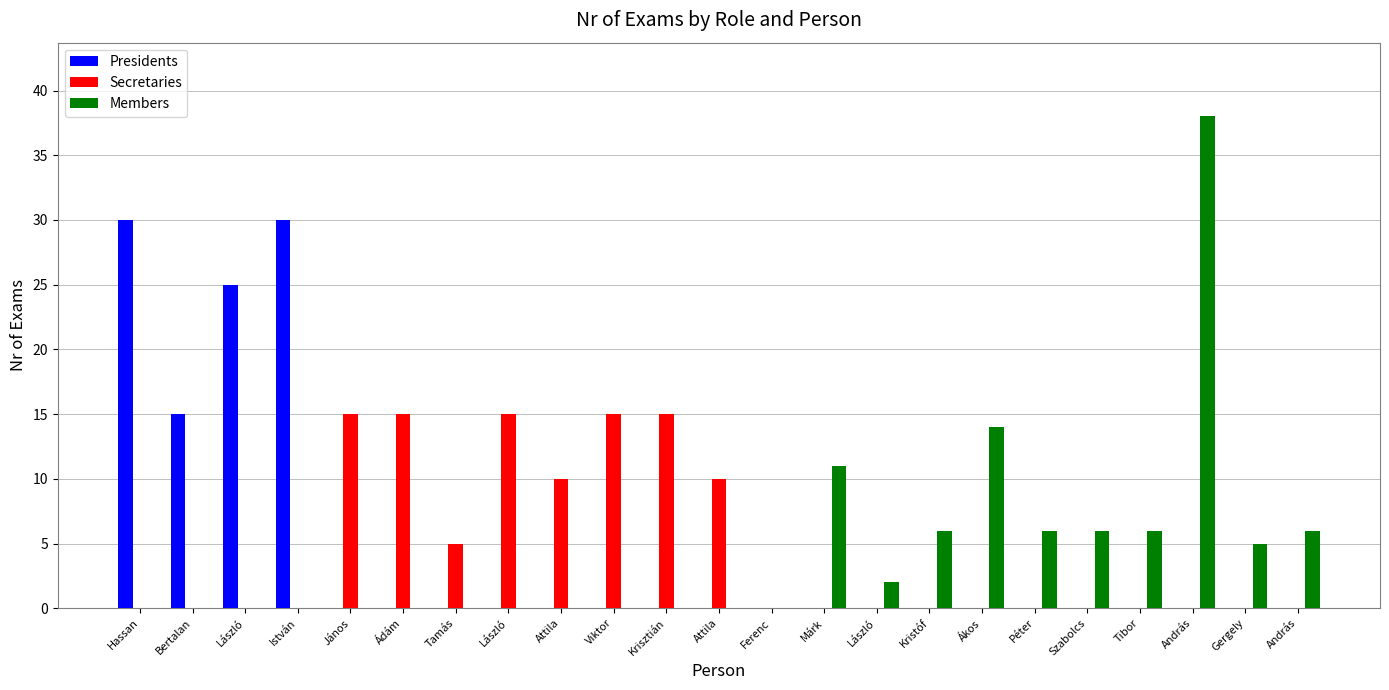

Which series has the largest total across all categories?

Presidents